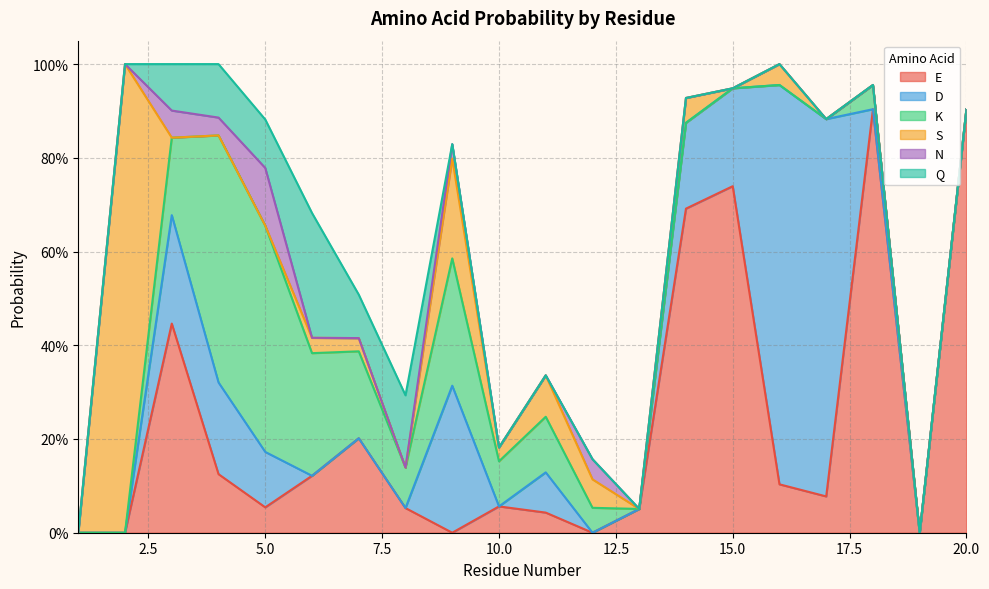

Is it true that D equals 0.3 at 1?

False